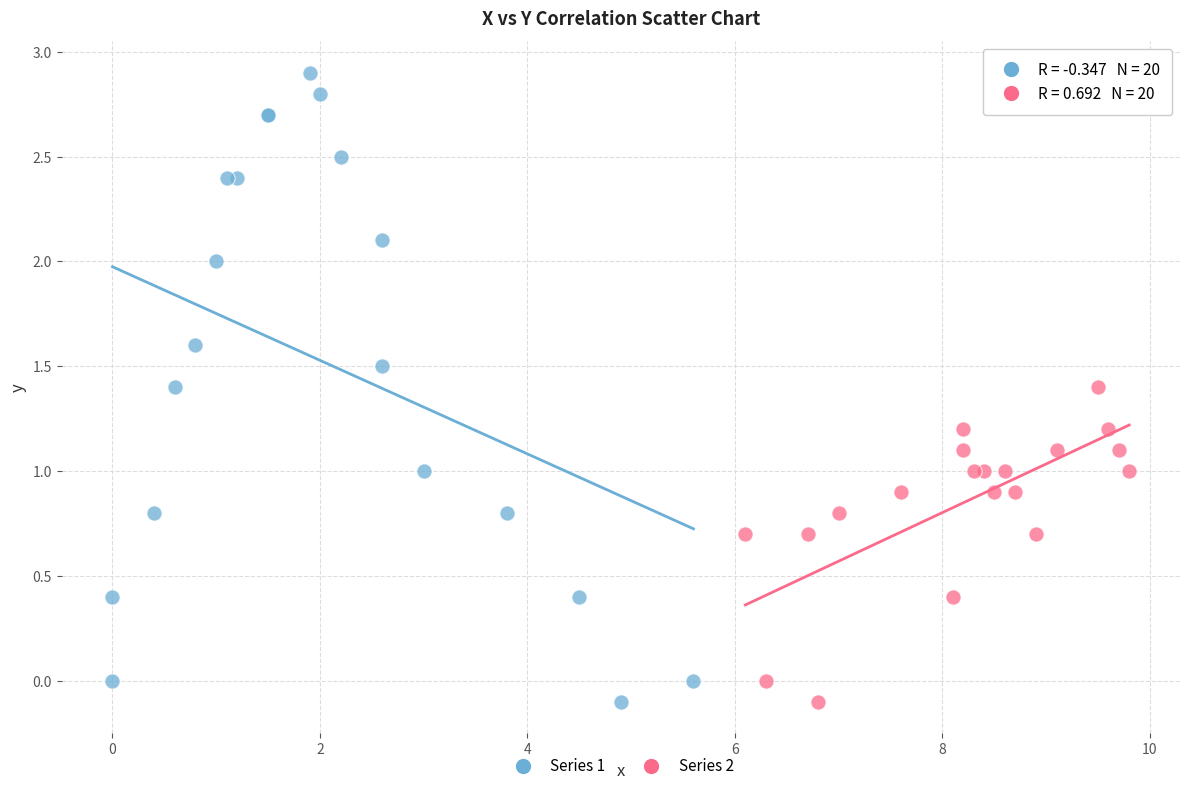

Which series has the largest Y range (max minus min)?

Series 1